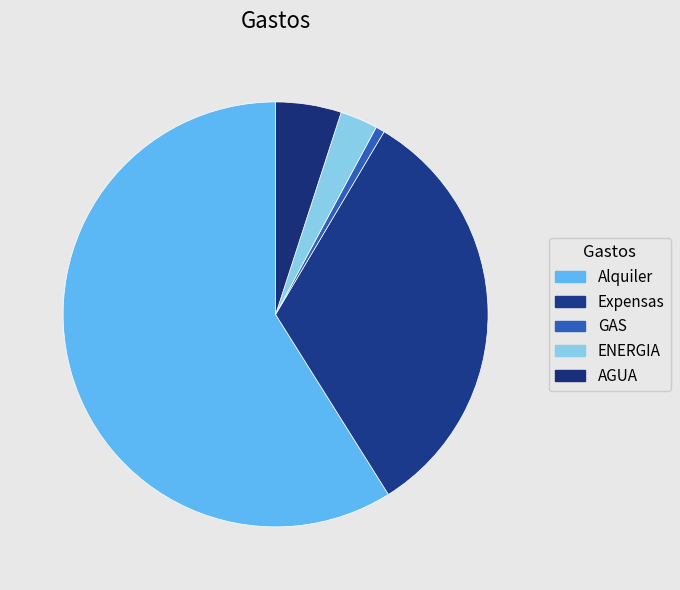

What is the change in value from GAS to ENERGIA?

+9867.0